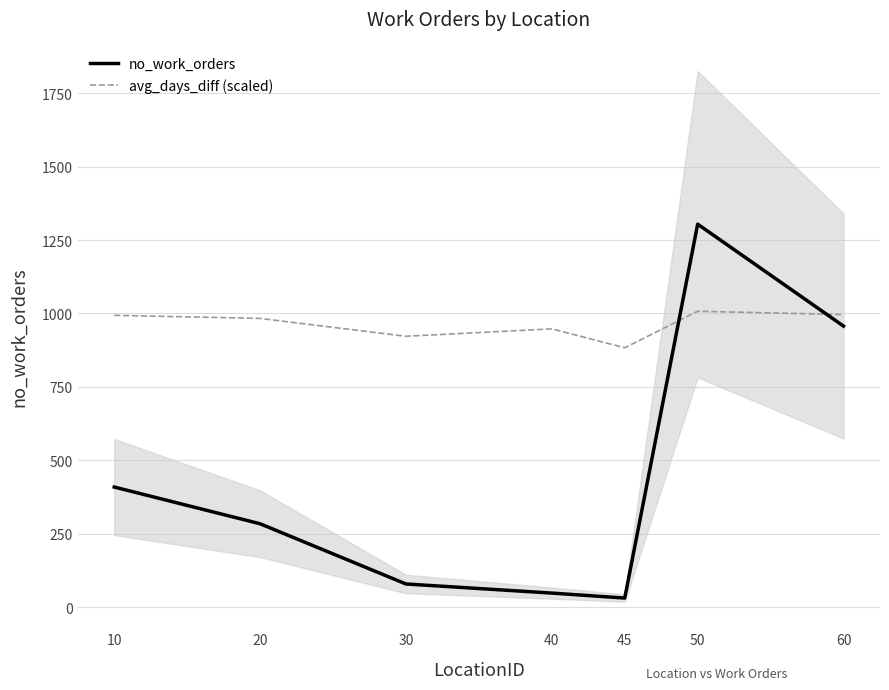

What is the value of the no_work_orders point at the 6th from the left?

1304.0